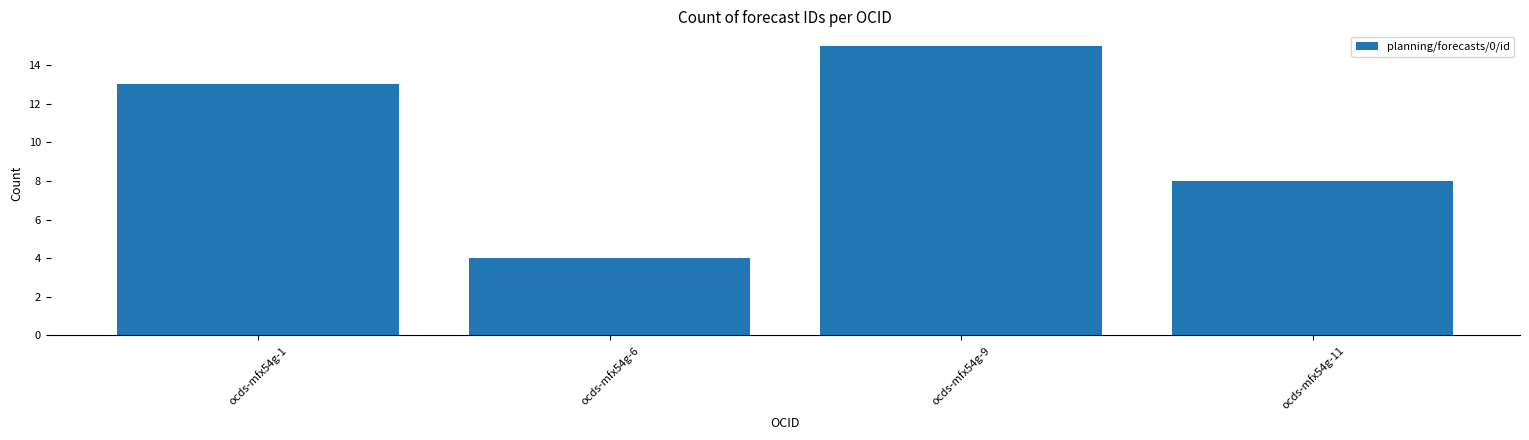

List the labels in order of value, smallest first.

ocds-mfx54g-6, ocds-mfx54g-11, ocds-mfx54g-1, ocds-mfx54g-9